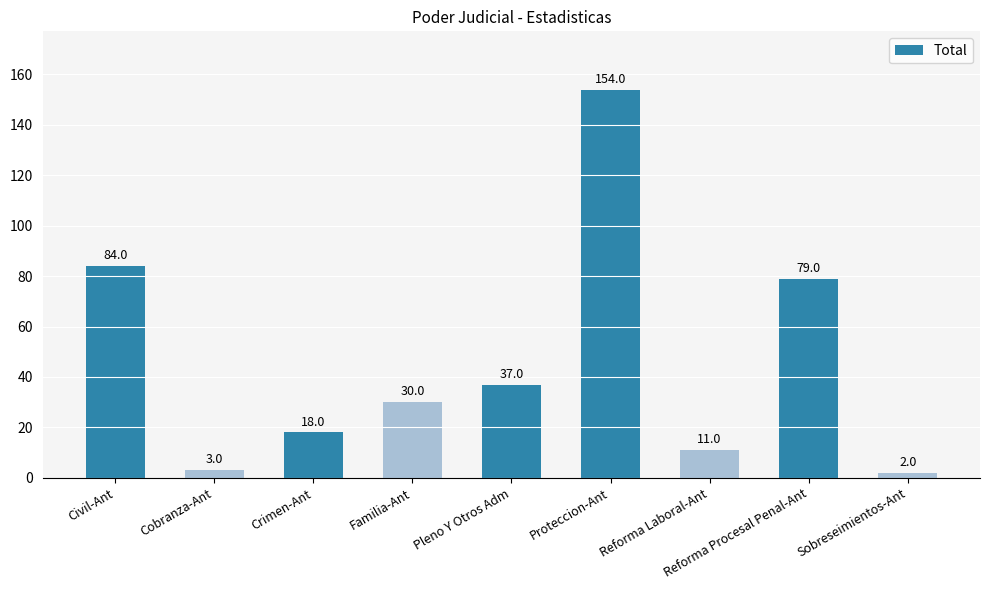

What position from the left is Pleno Y Otros Adm?

5